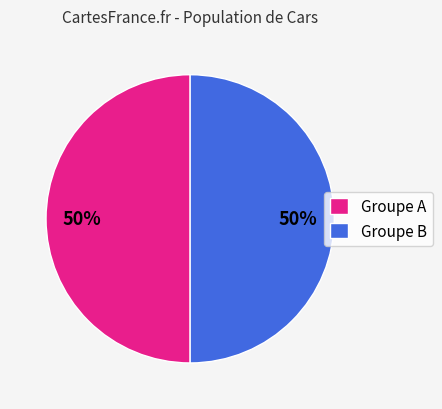

The Groupe B slice represents 61% of the pie. True or false?

False